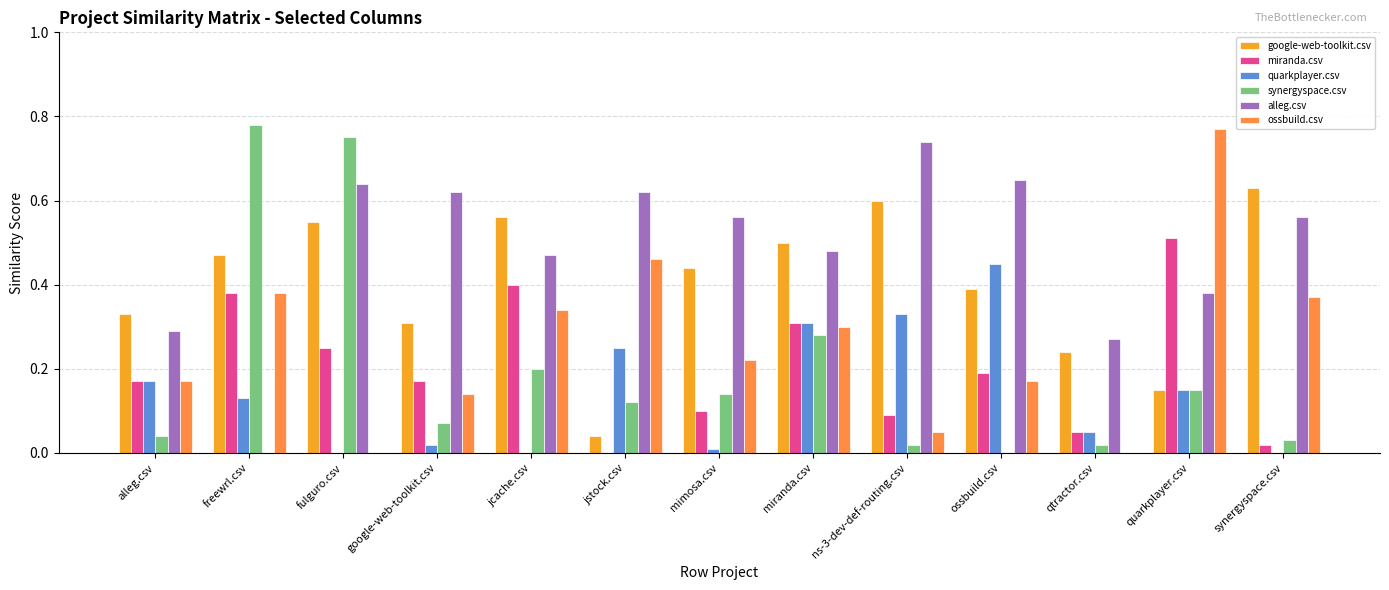

True or false: alleg.csv has a value of 0.2 at quarkplayer.csv.

False